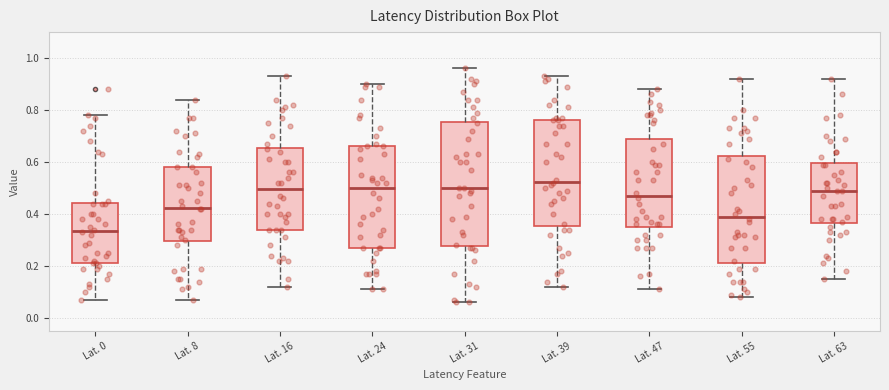

Reading left to right, transcribe this box plot: for each box, give where its median line is, the range the box spans, and where its two whiskers end, as read against the y-axis. The values are not printed on the chart, so give them approximately, as read against the axis.

Lat. 0: median 0.34, box 0.22 to 0.44, whiskers 0.08 to 0.78
Lat. 8: median 0.42, box 0.30 to 0.58, whiskers 0.08 to 0.84
Lat. 16: median 0.50, box 0.34 to 0.66, whiskers 0.12 to 0.94
Lat. 24: median 0.50, box 0.28 to 0.66, whiskers 0.12 to 0.90
Lat. 31: median 0.50, box 0.28 to 0.76, whiskers 0.06 to 0.96
Lat. 39: median 0.52, box 0.36 to 0.76, whiskers 0.12 to 0.94
Lat. 47: median 0.48, box 0.36 to 0.70, whiskers 0.12 to 0.88
Lat. 55: median 0.40, box 0.22 to 0.62, whiskers 0.08 to 0.92
Lat. 63: median 0.50, box 0.36 to 0.60, whiskers 0.16 to 0.92